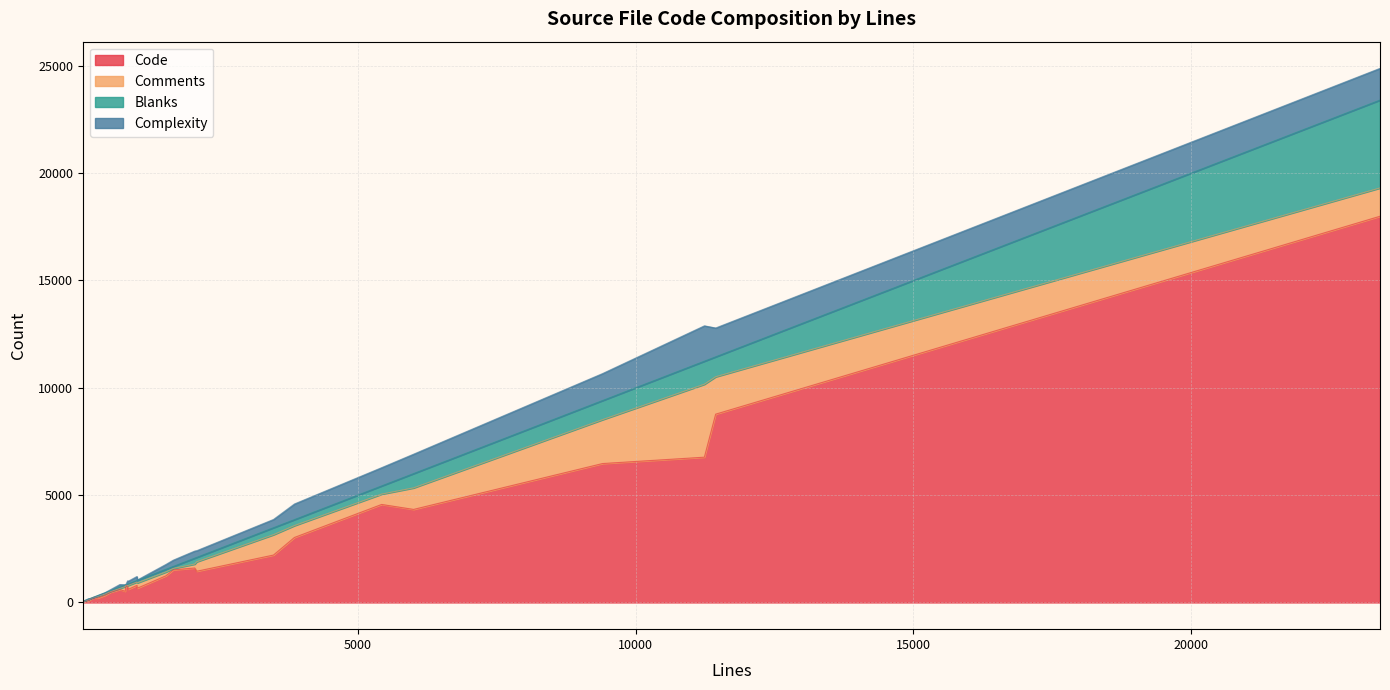

True or false: Comments has a value of 19 at myisamchk.cc.

False